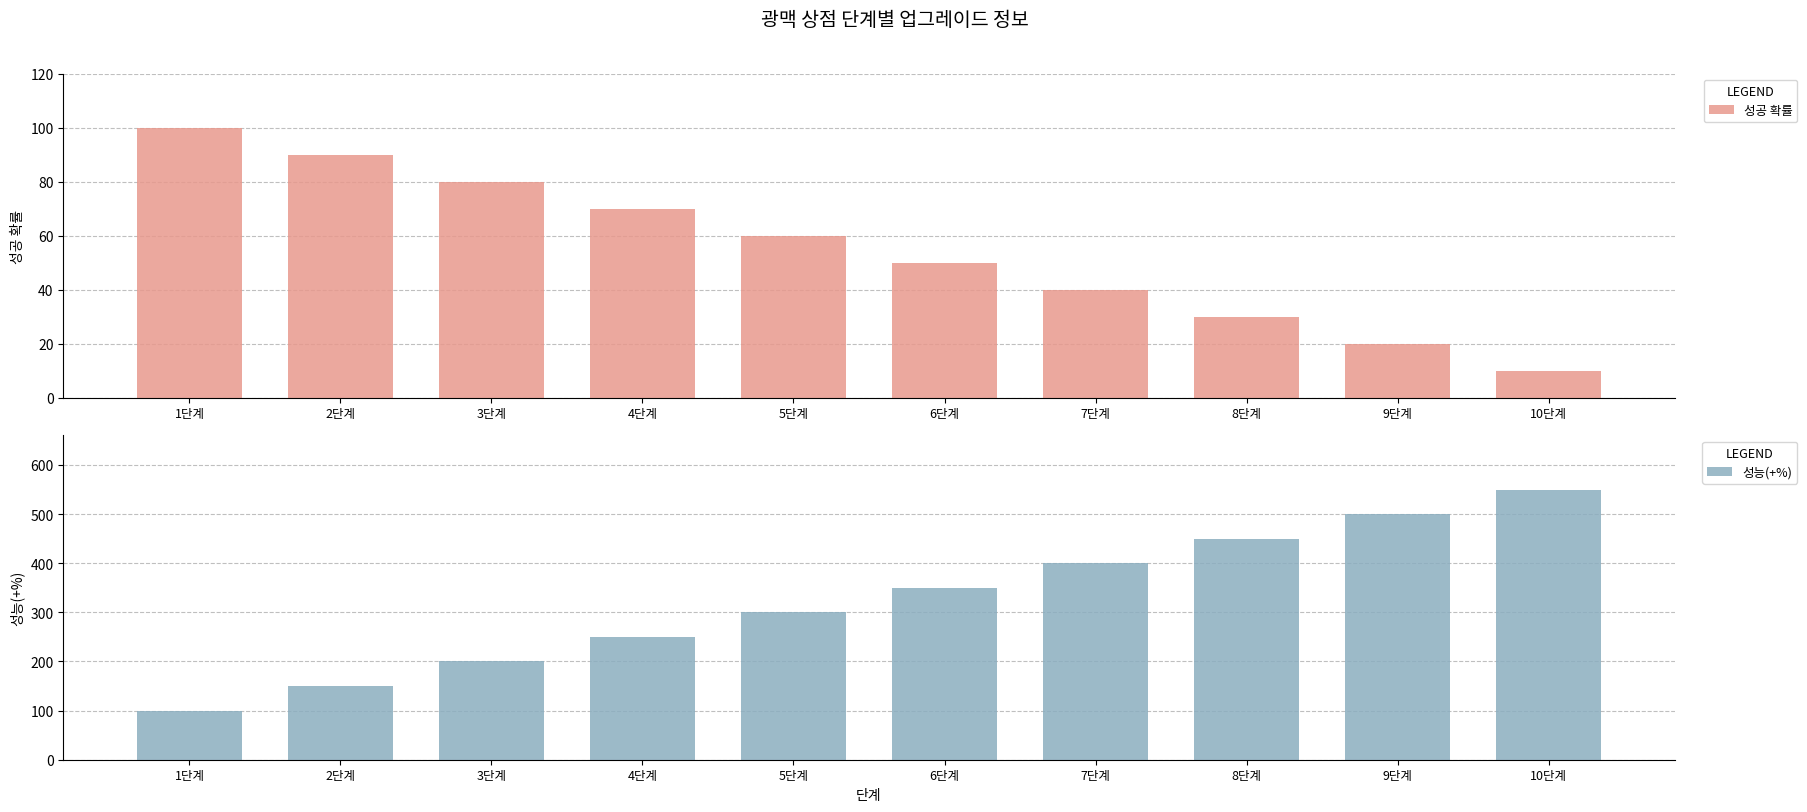

Rank the series at 10단계 from lowest to highest value.

성공 확률, 성능(+%)